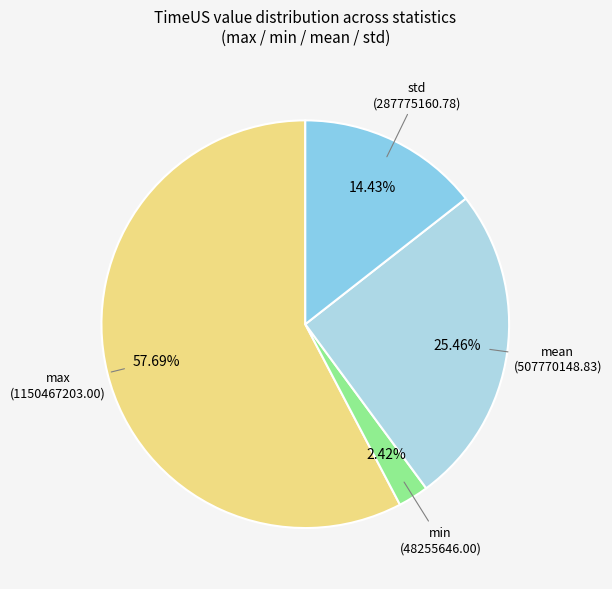

How many segments does this pie chart have?

4